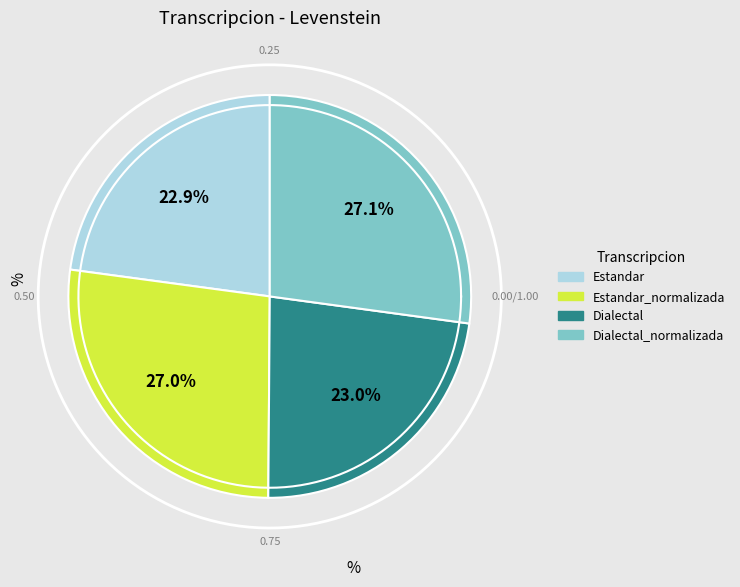

The Estandar_normalizada slice represents 13% of the pie. True or false?

False